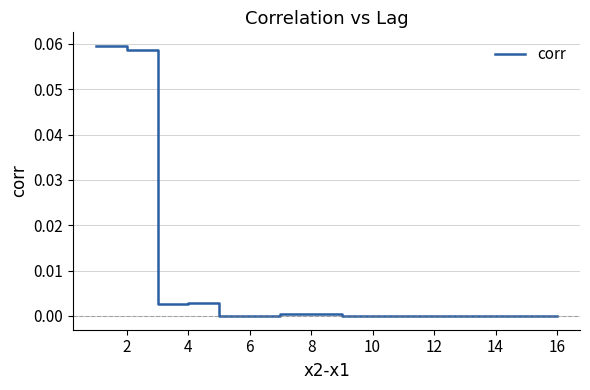

Does the chart display data point markers on the line(s)?

No